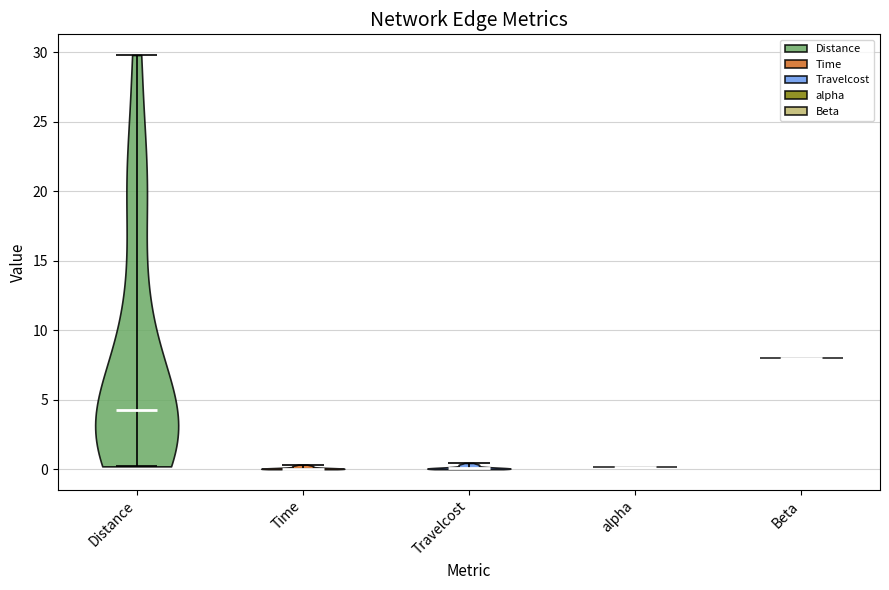

What is the highest point the violin for alpha reaches on the y-axis? The values are not printed on the chart, so give them approximately, as read against the axis.

0.0